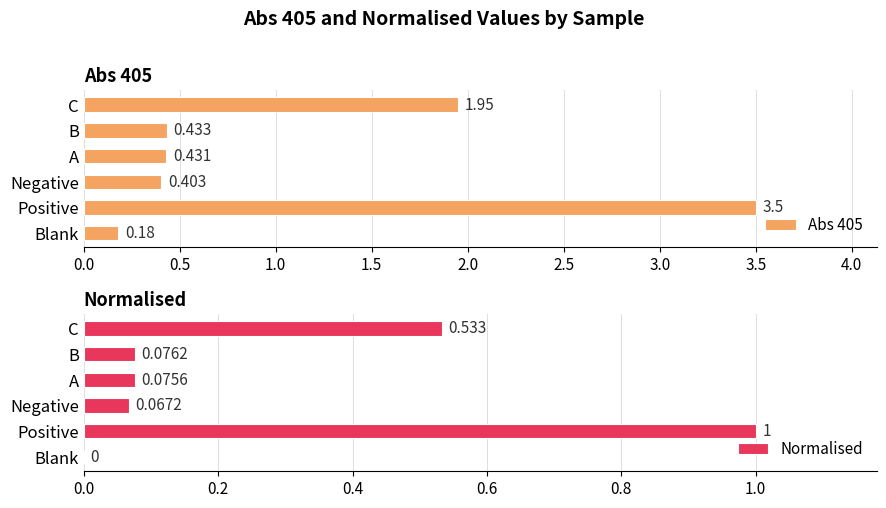

Where is Normalised nearest to the value 0?

Blank